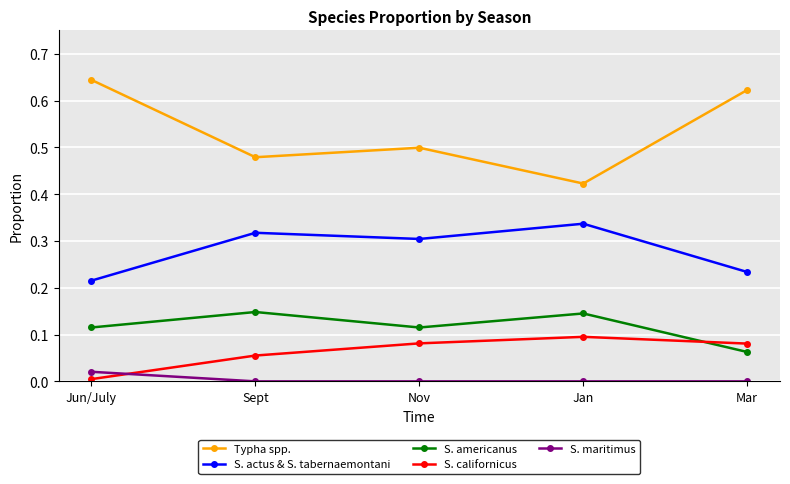

What is the total value across all series at Nov?

1.0